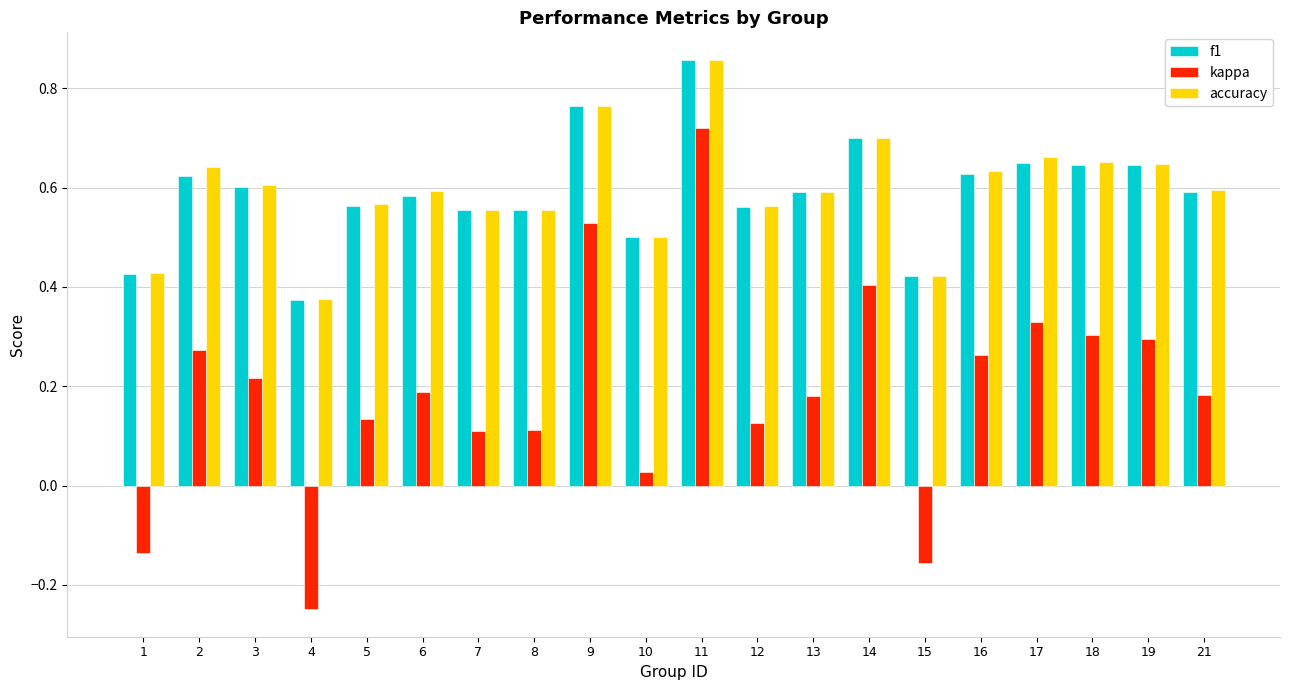

Which series has the largest range (max minus min)?

kappa